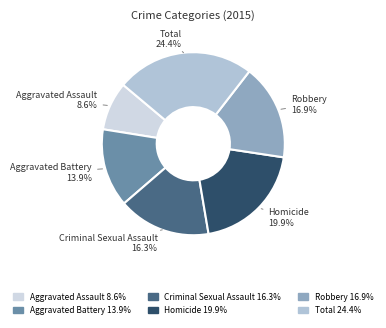

Rank the categories by value from highest to lowest.

Total, Homicide, Robbery, Criminal Sexual Assault, Aggravated Battery, Aggravated Assault